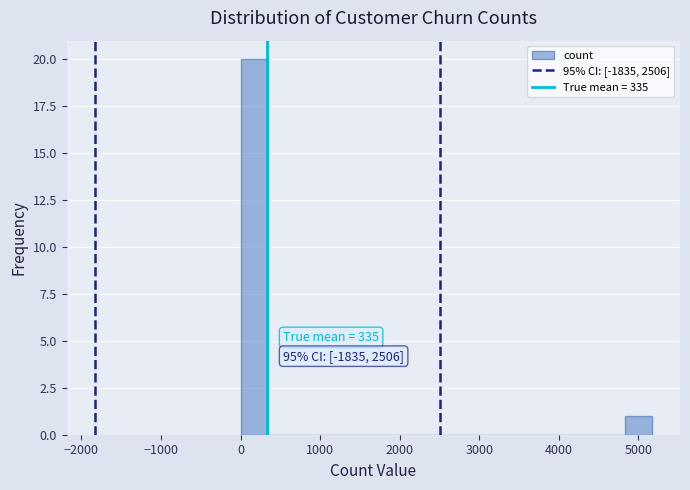

Around what value on the x-axis is the tallest bar? Give the approximate position of its centre, as read against the axis.

200